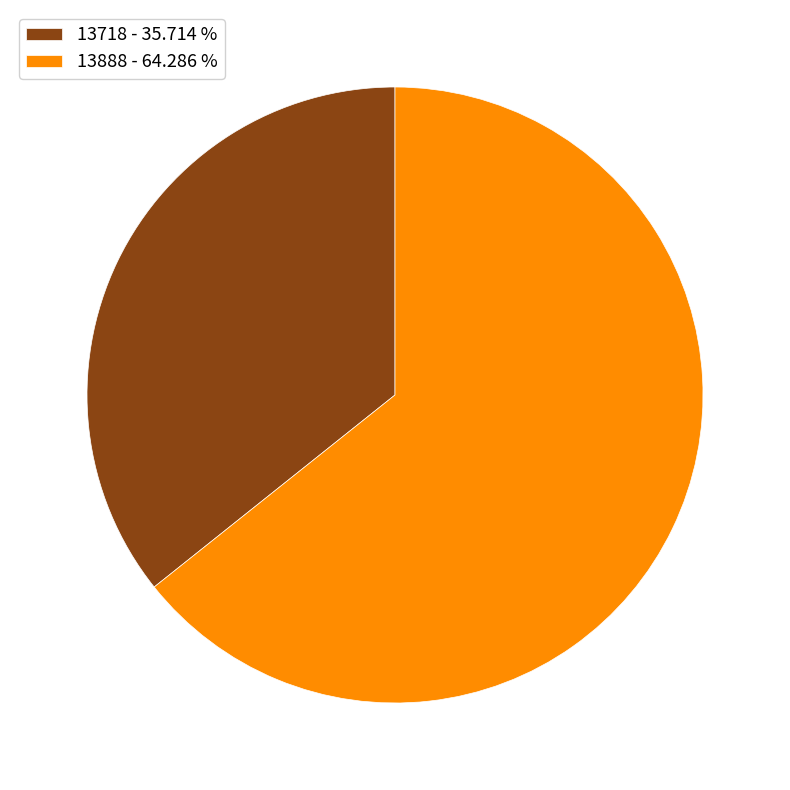

What is the smallest slice in the pie chart?

13718